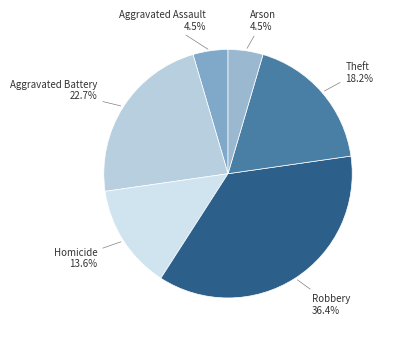

How much of the chart is everything except Robbery?

63.6%